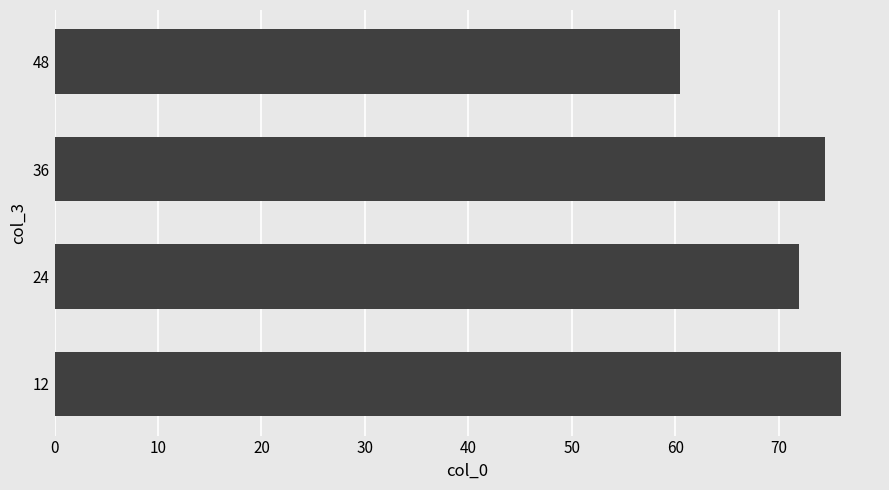

List the labels in order of value, largest first.

12, 36, 24, 48